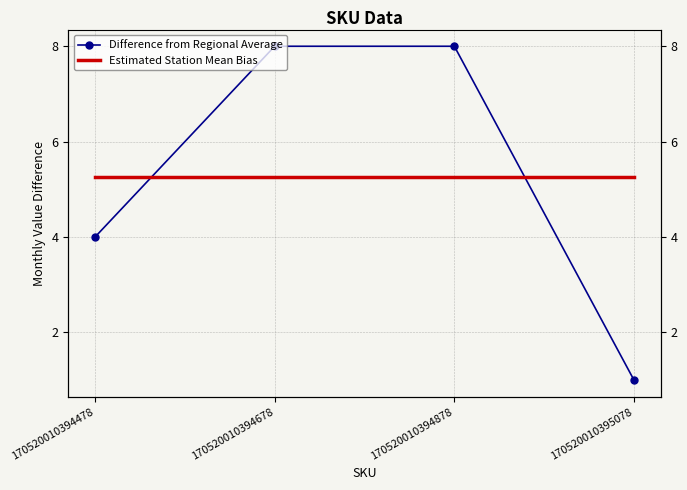

Is the value of Estimated Station Mean Bias at 170520010394478 greater than the value of Difference from Regional Average at 170520010395078?

Yes